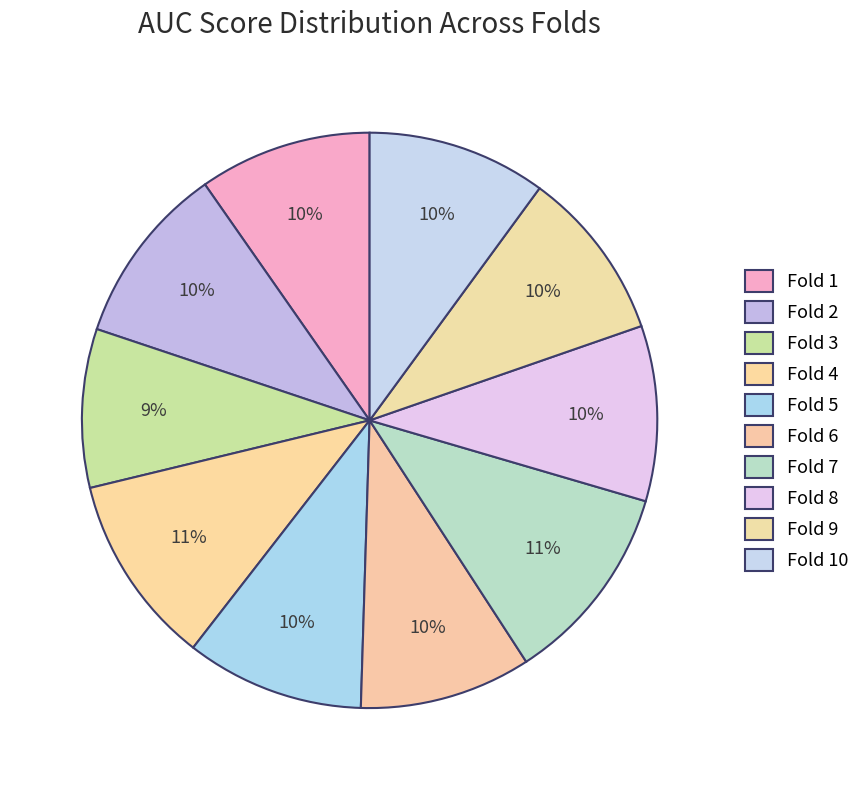

Count the number of slices in the pie.

10